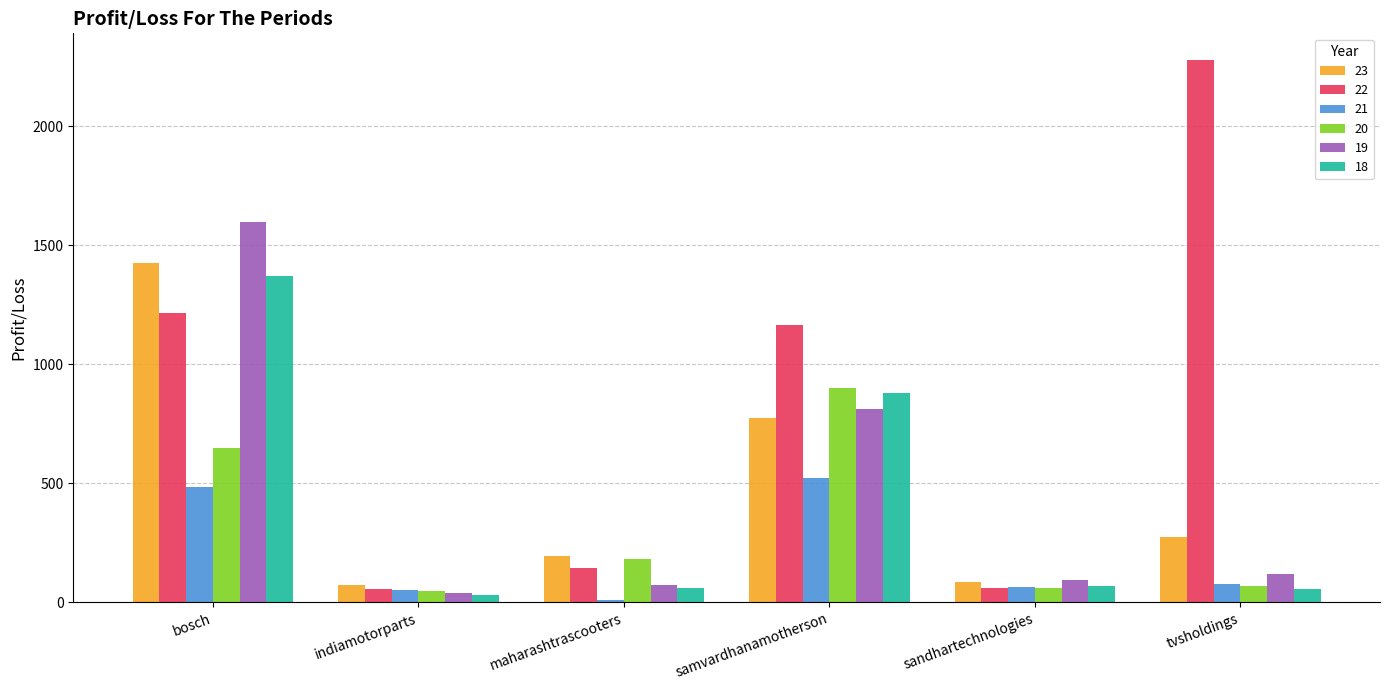

What is the total value across all series at tvsholdings?

2868.9